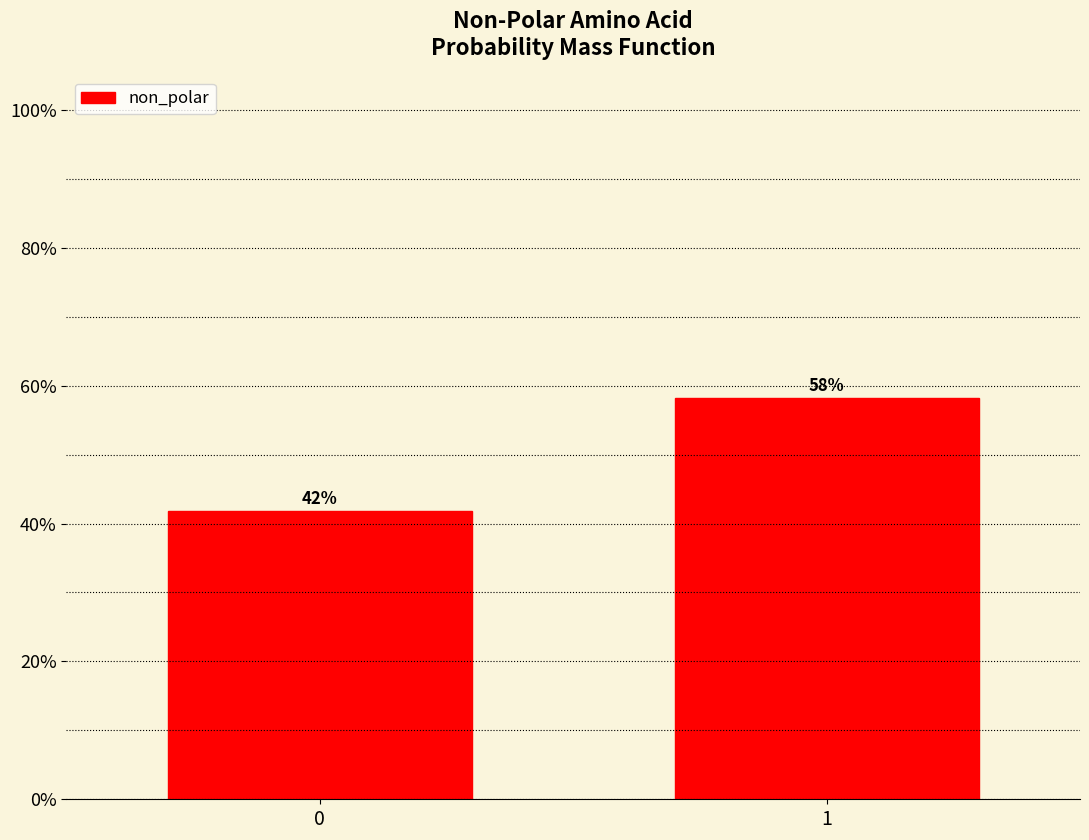

What is the greatest value displayed?

58.2